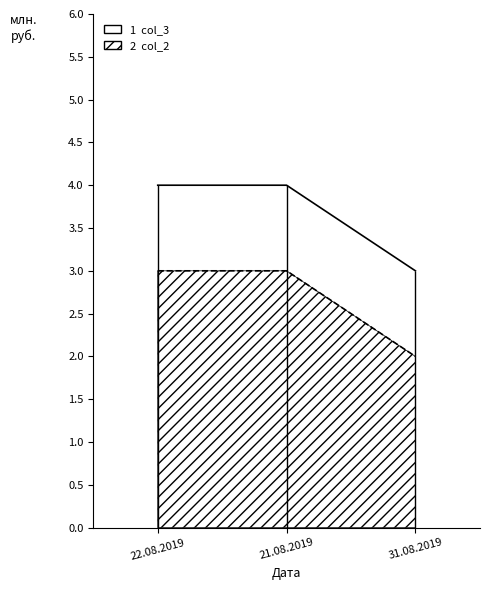

What are all the series names shown in the legend?

col_3, col_2